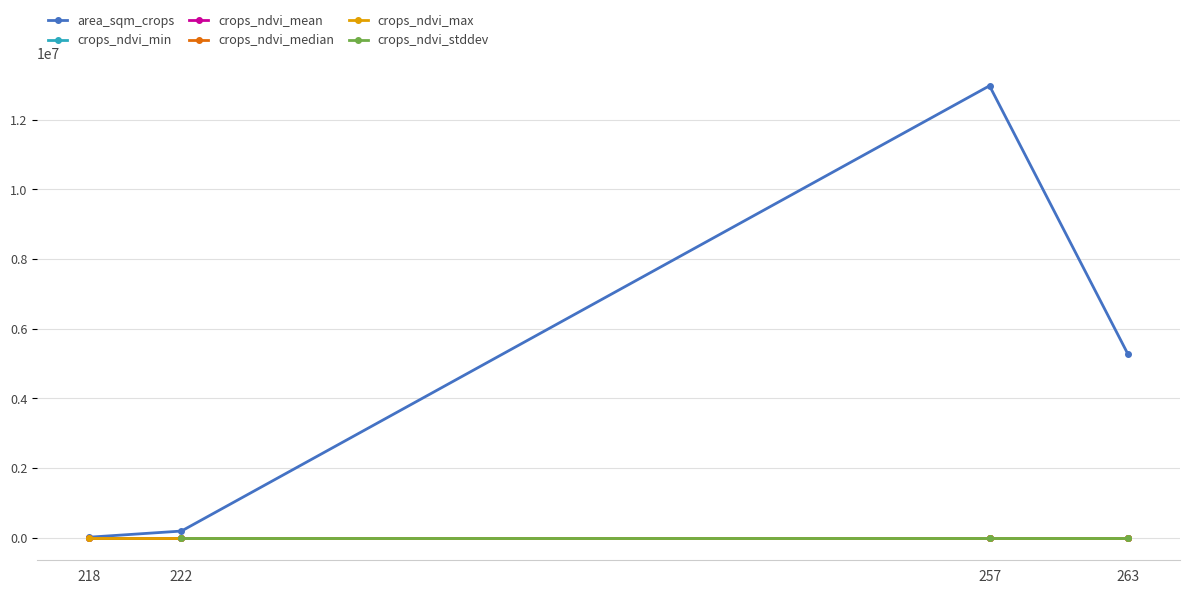

What is the lowest value of the crops_ndvi_max series?

0.2